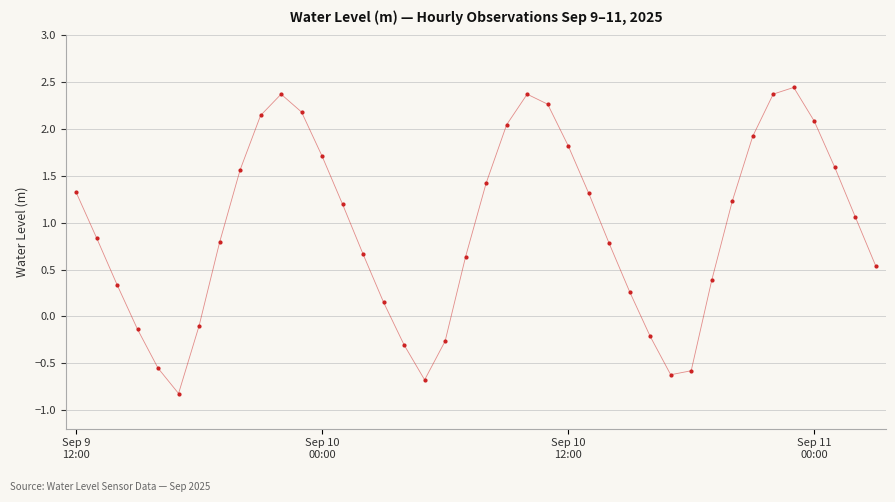

What is the value of the 14th point from the left?

1.2